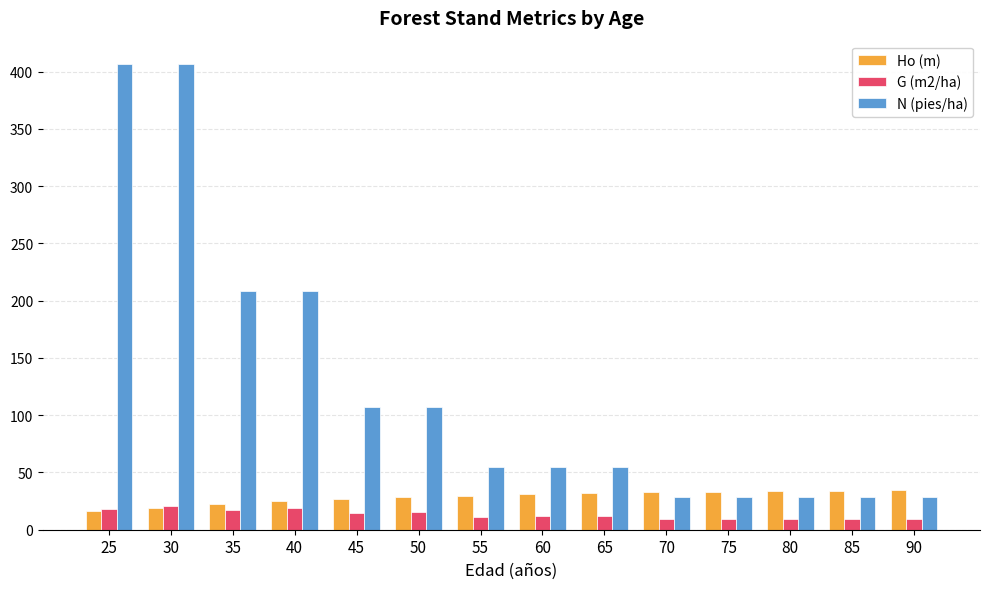

Which series has the widest spread of values?

N (pies/ha)